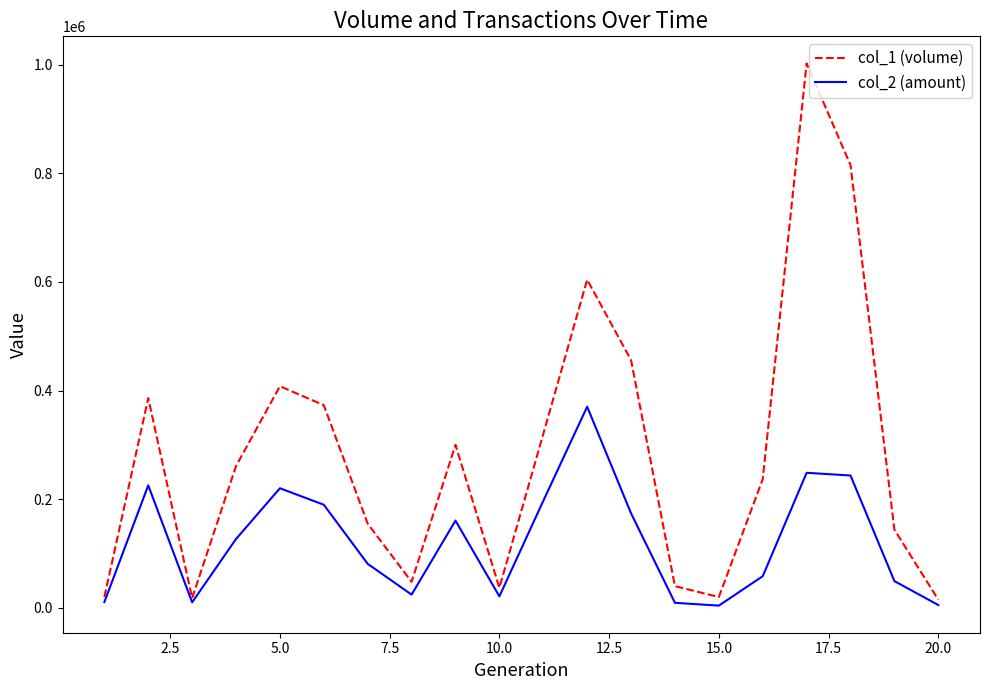

Does the chart have visible grid lines?

No